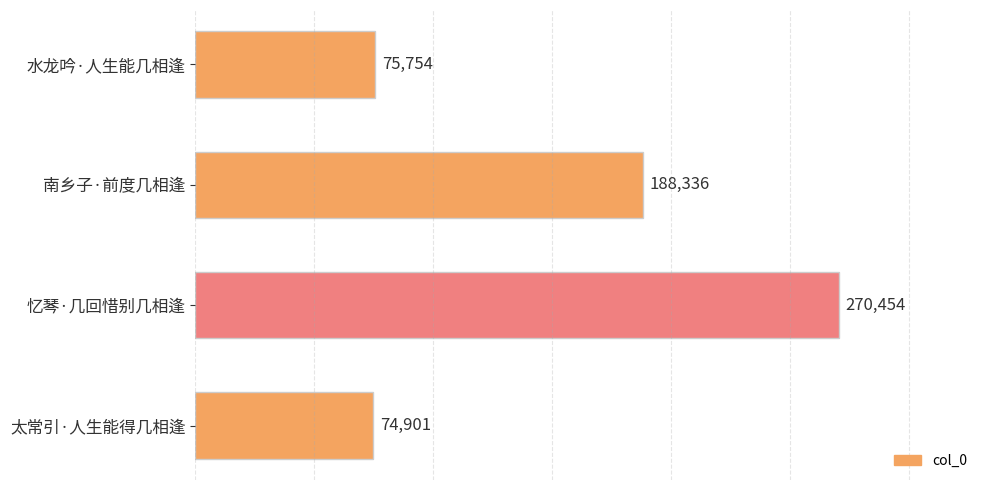

Rank the categories by value from highest to lowest.

忆琴·几回惜别几相逢, 南乡子·前度几相逢, 水龙吟·人生能几相逢, 太常引·人生能得几相逢